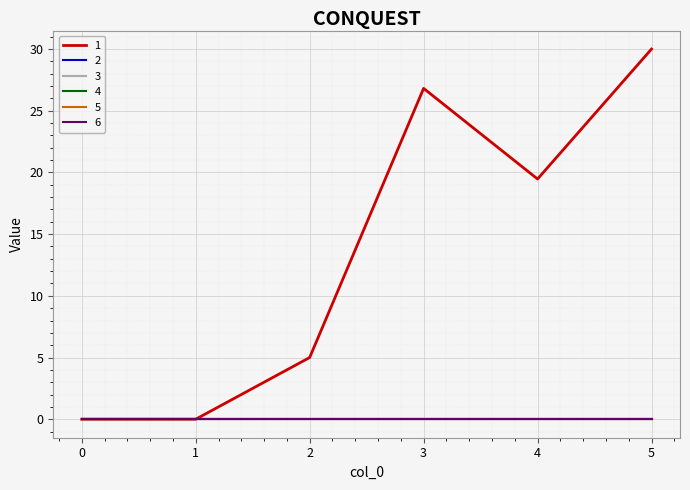

Does the chart display data point markers on the line(s)?

No